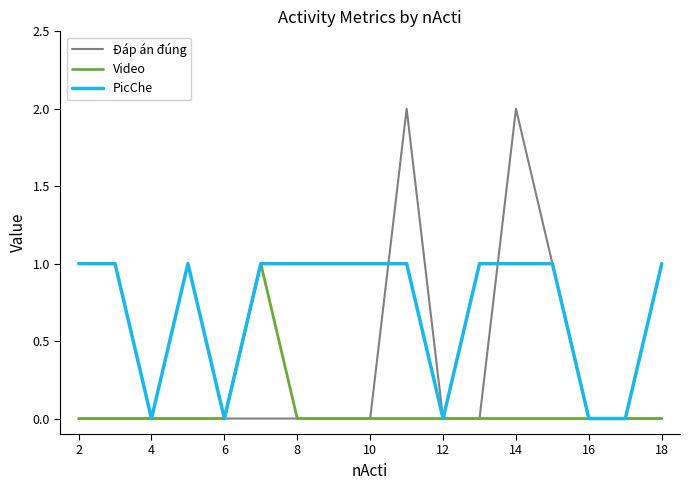

Which series has the widest spread of values?

Đáp án đúng